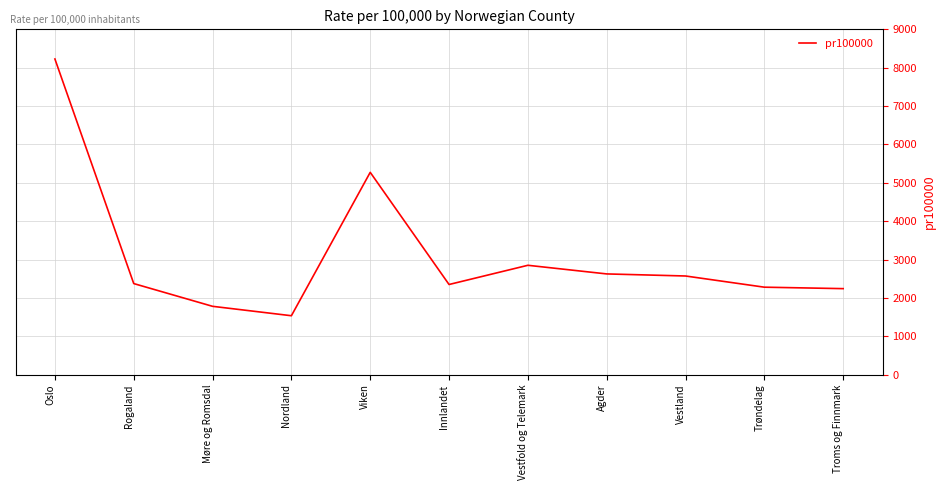

Which has a higher value, Nordland or Vestfold og Telemark?

Vestfold og Telemark